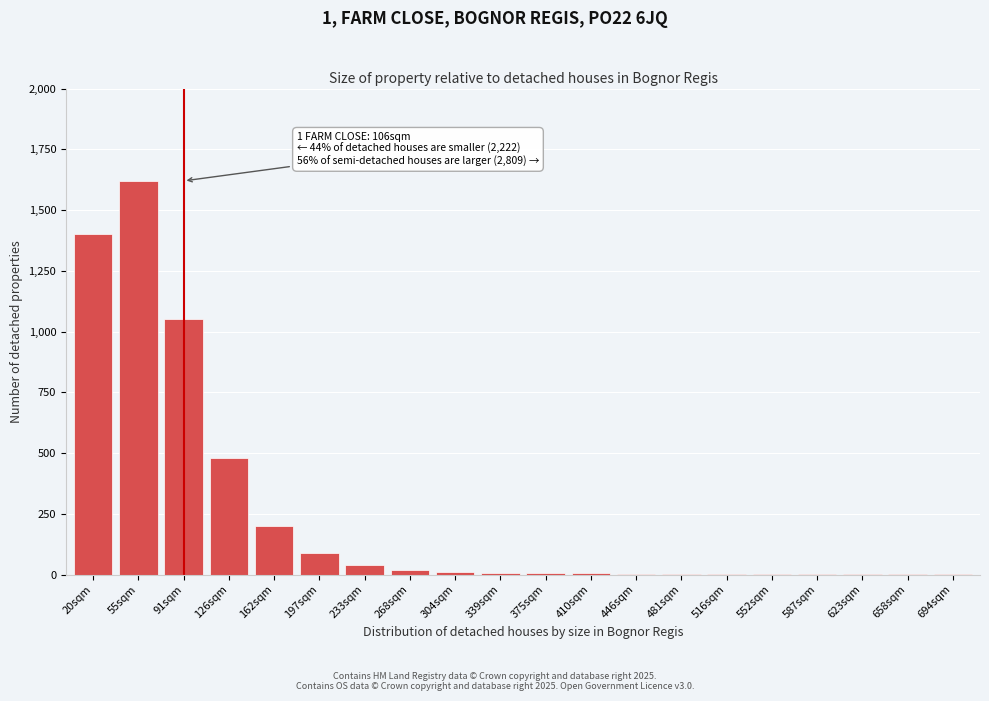

What is the sum of all values?

4946